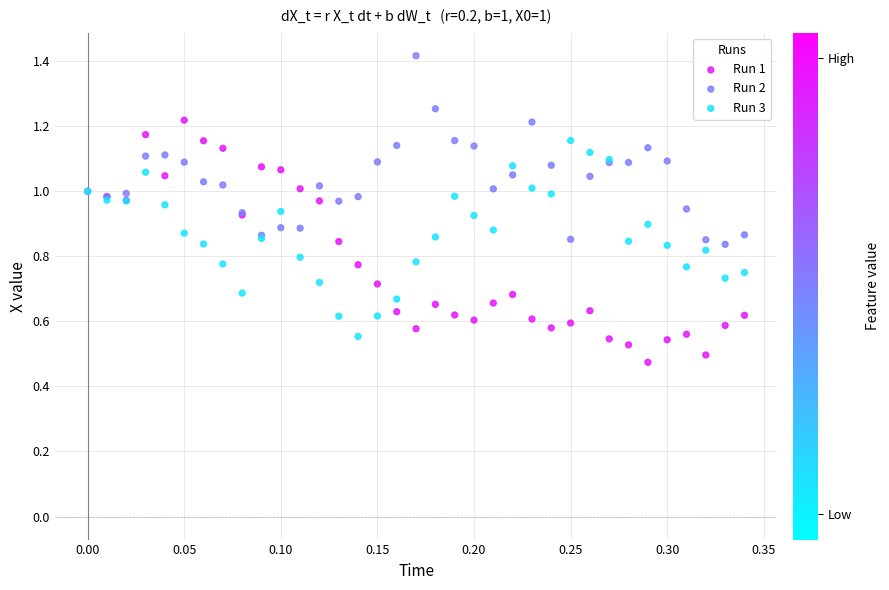

What is the X range (max minus min) for the scatter plot?

0.3